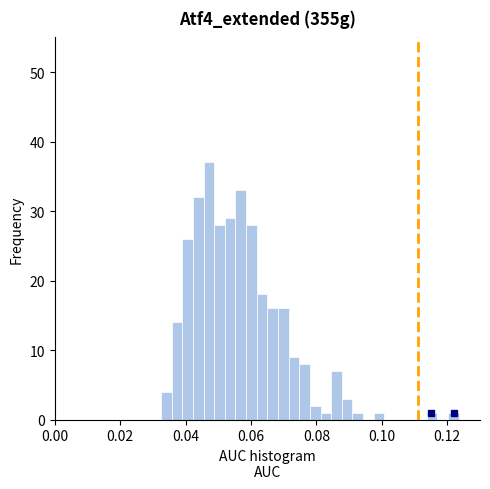

Read against the x-axis, roughly where is the centre of the tallest bar?

0.048